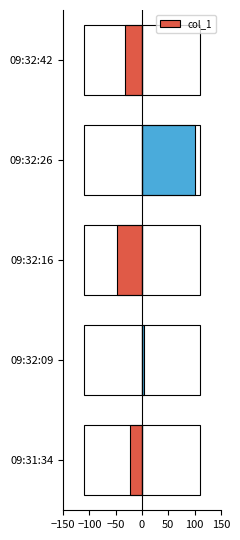

Between 09:32:09 and 09:31:34, which is larger?

09:32:09